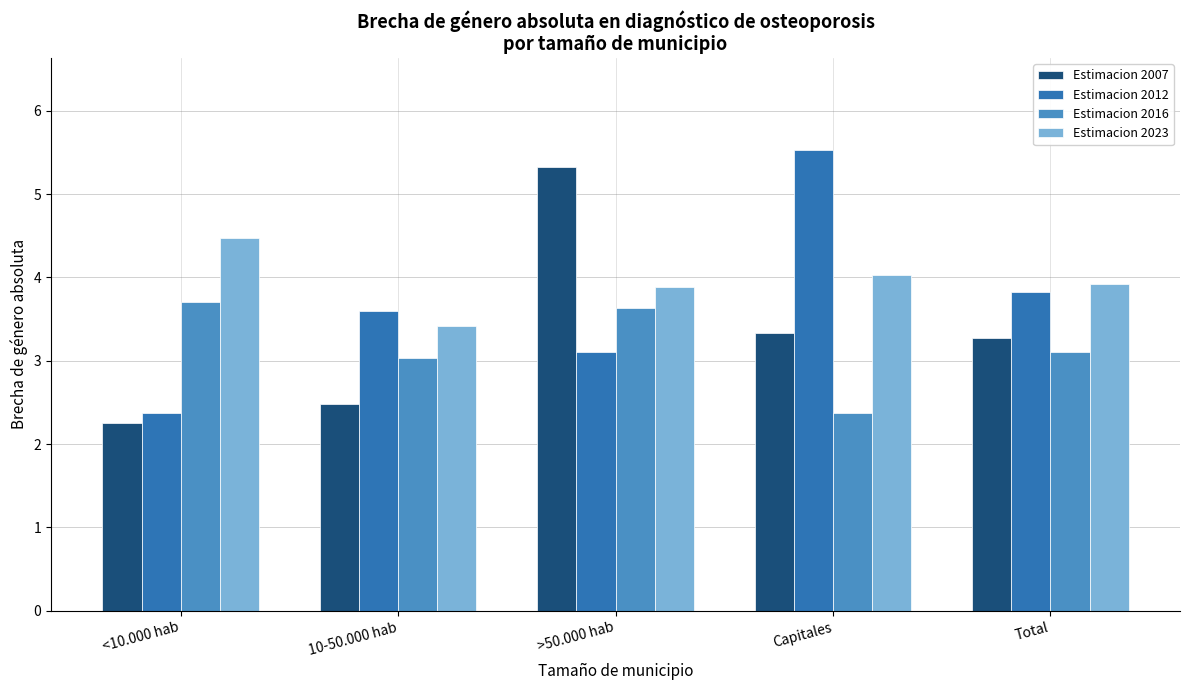

Reading left to right, transcribe all the data shown in this chart.

Estimacion 2007: <10.000 hab=2.3	10-50.000 hab=2.5	>50.000 hab=5.3	Capitales=3.3	Total=3.3
Estimacion 2012: <10.000 hab=2.4	10-50.000 hab=3.6	>50.000 hab=3.1	Capitales=5.5	Total=3.8
Estimacion 2016: <10.000 hab=3.7	10-50.000 hab=3.0	>50.000 hab=3.6	Capitales=2.4	Total=3.1
Estimacion 2023: <10.000 hab=4.5	10-50.000 hab=3.4	>50.000 hab=3.9	Capitales=4.0	Total=3.9